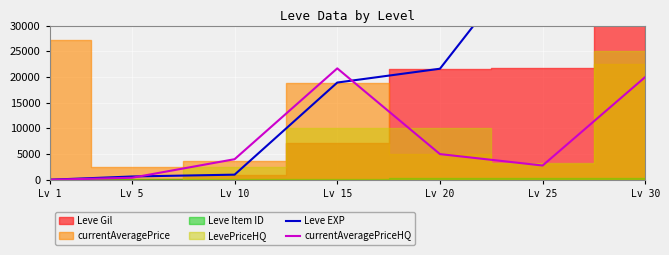

Which category has the highest value across all series?

Lv 30